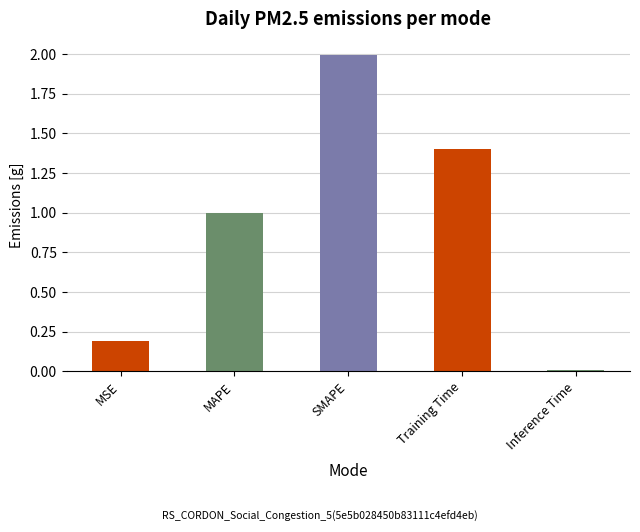

What is the difference between the values at Inference Time and SMAPE?

2.0